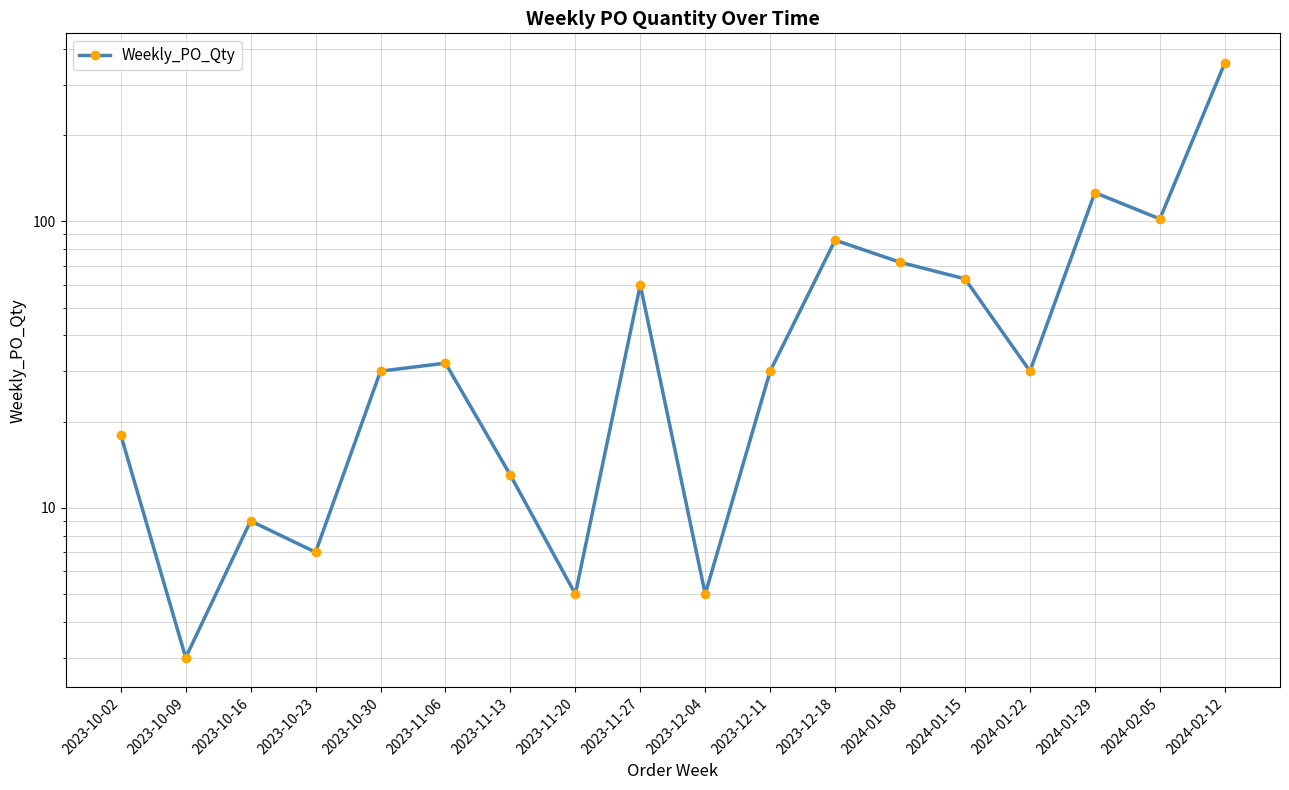

Which label corresponds to the largest value in the chart?

2024-02-12